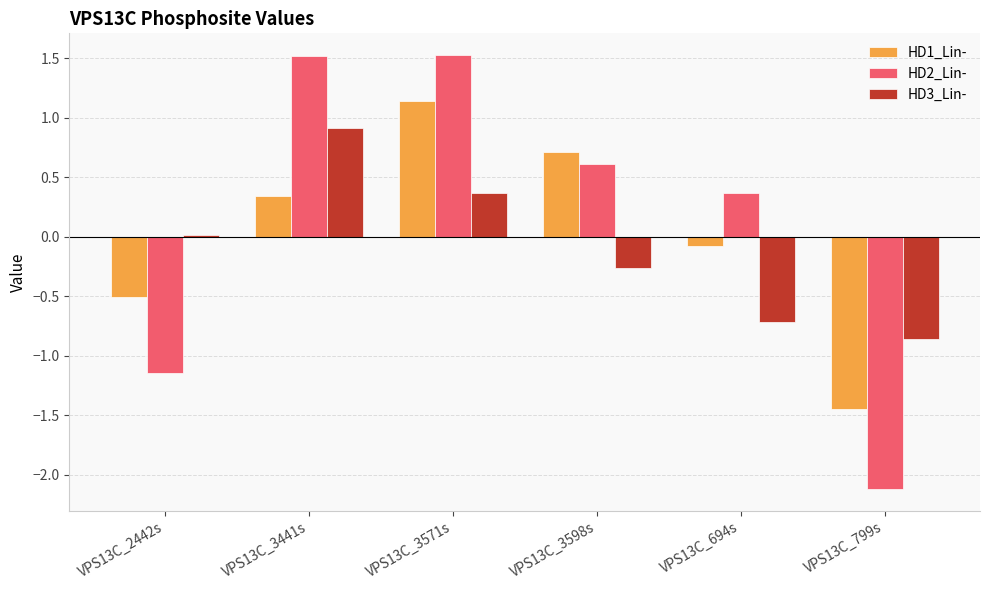

Rank the series by their maximum value, from highest to lowest.

HD2_Lin-, HD1_Lin-, HD3_Lin-